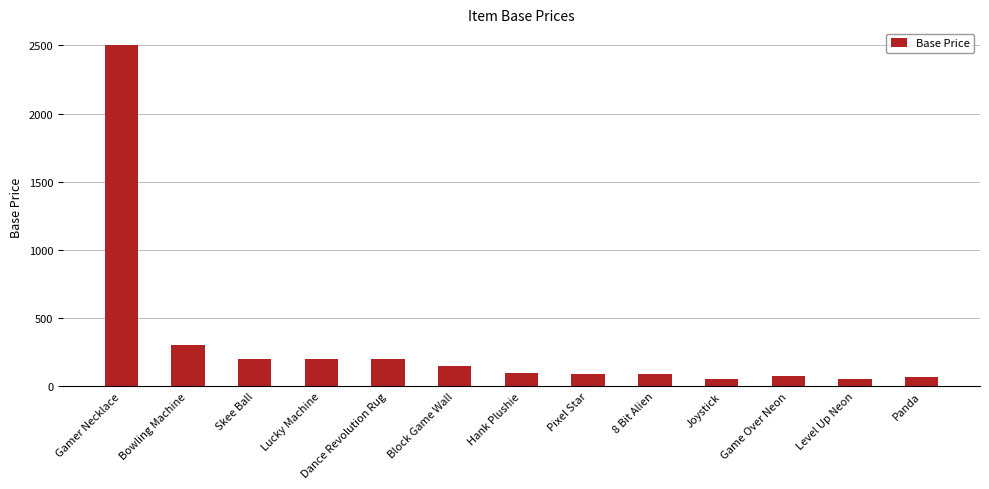

What is the change in value from Skee Ball to Hank Plushie?

-100